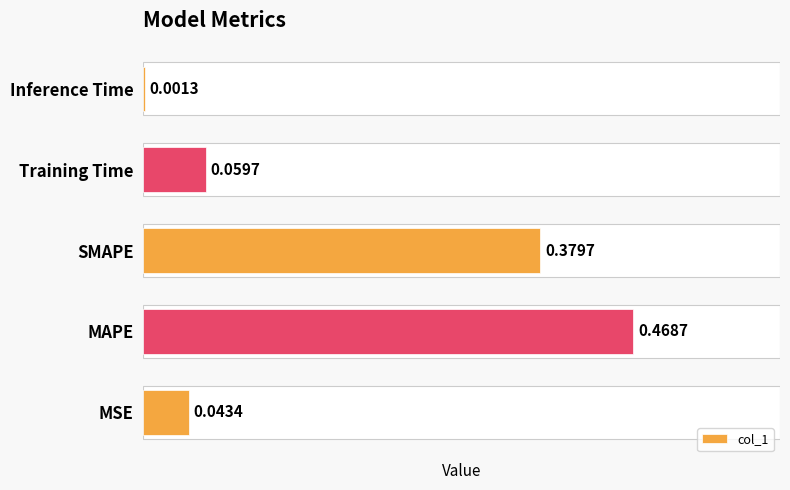

What is the sum of all values?

1.0